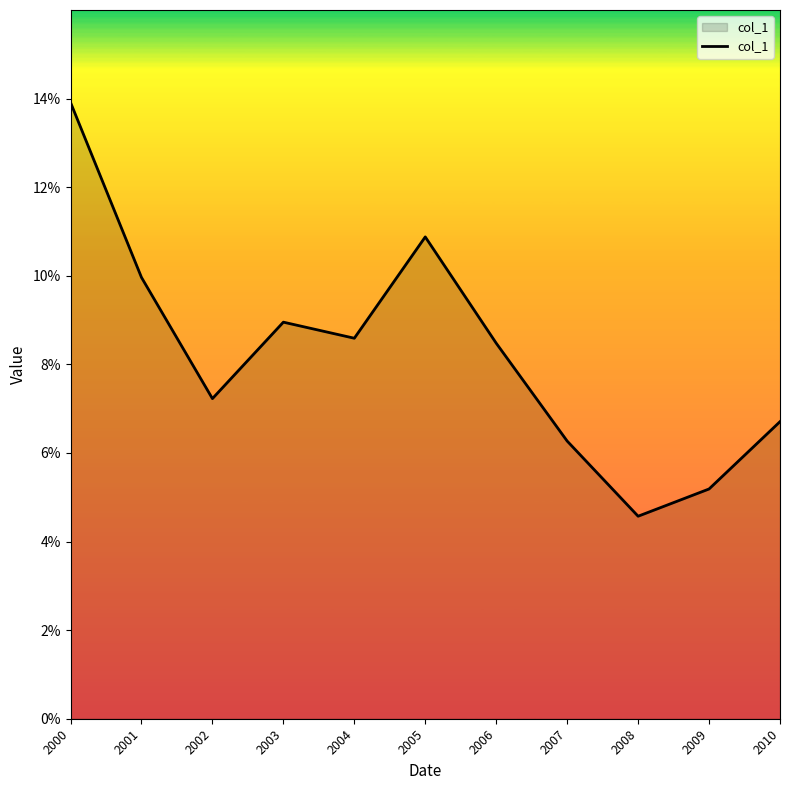

Is this an area chart (filled region under the line)?

Yes